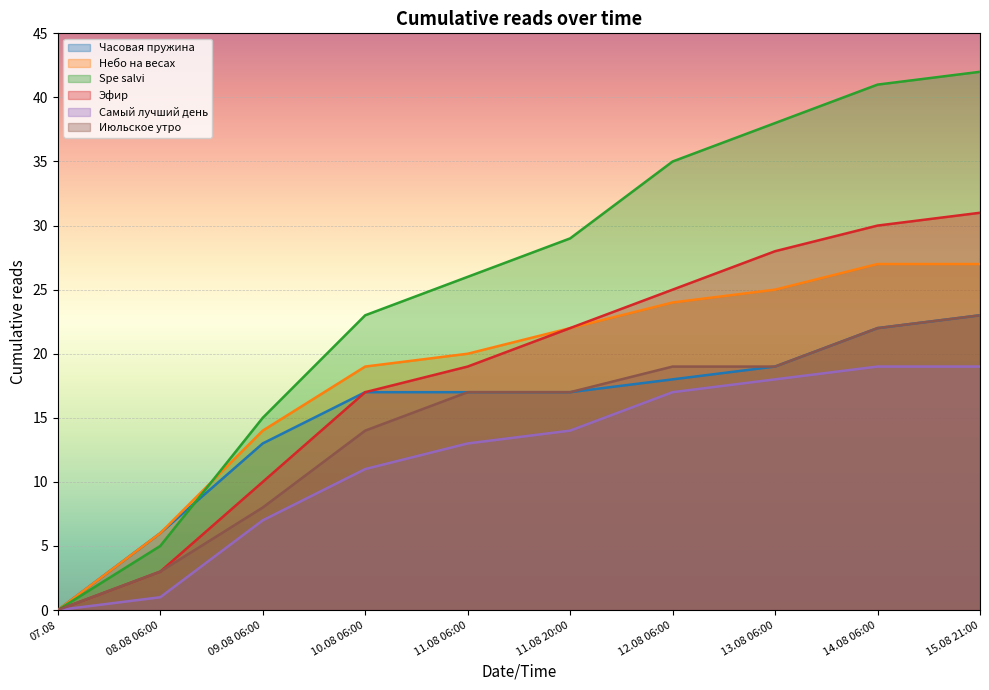

Reading left to right, what are all the values shown in this chart?

Часовая пружина: 0	6	13	17	17	17	18	19	22	23
Небо на весах: 0	6	14	19	20	22	24	25	27	27
Spe salvi: 0	5	15	23	26	29	35	38	41	42
Эфир: 0	3	10	17	19	22	25	28	30	31
Самый лучший день: 0	1	7	11	13	14	17	18	19	19
Июльское утро: 0	3	8	14	17	17	19	19	22	23